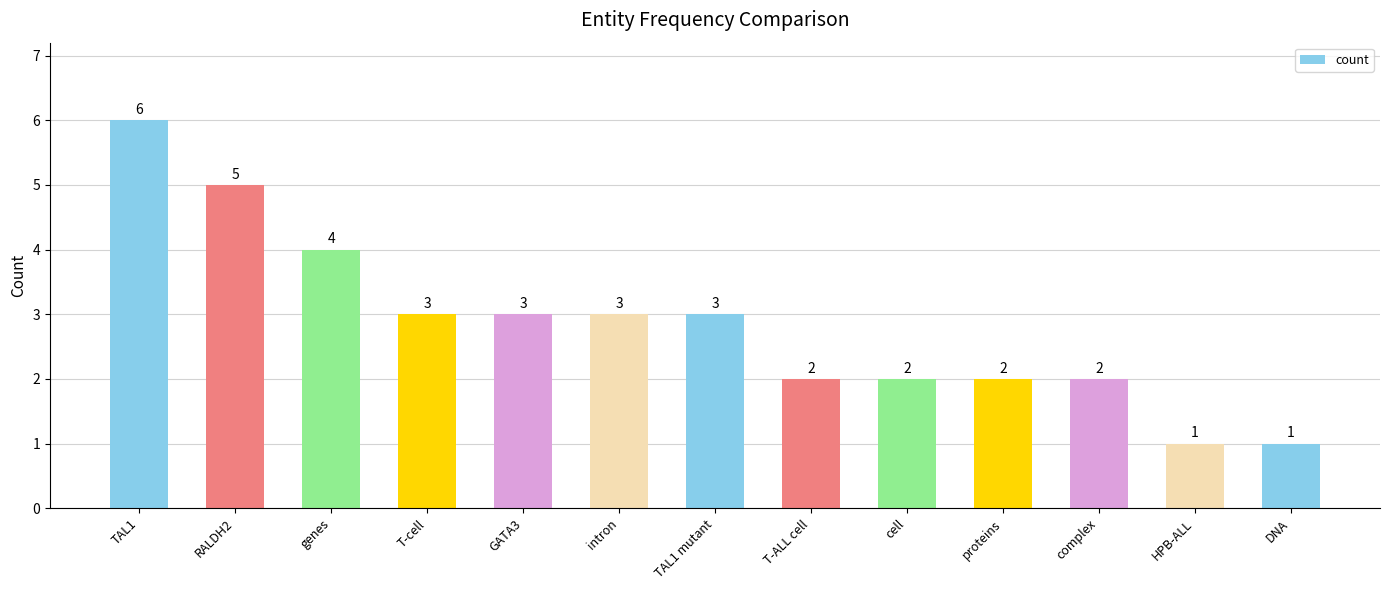

Count the number of data series in this chart.

1